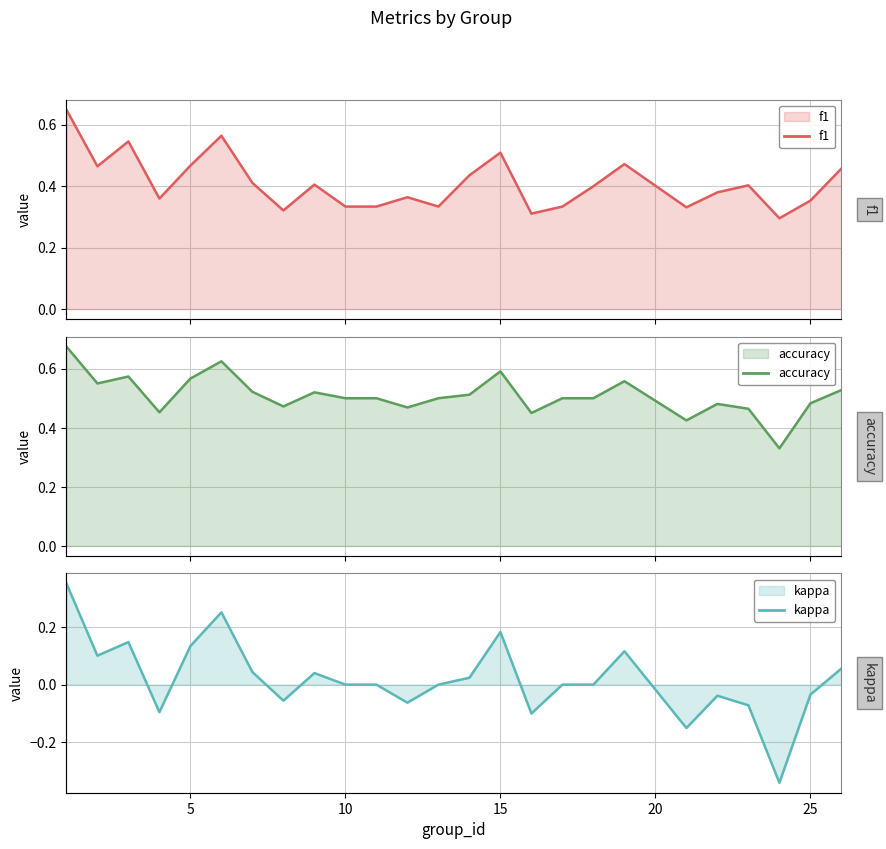

Is the value of accuracy at 22 greater than the value of f1 at 12?

Yes